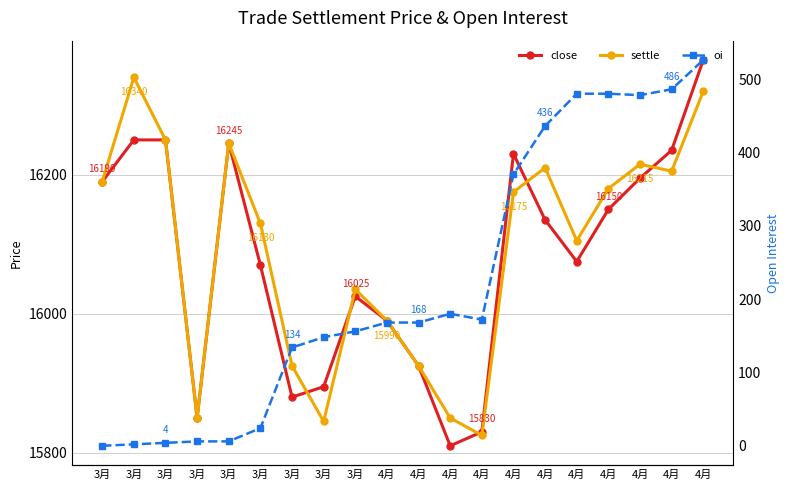

Reading left to right, extract all data points from this chart.

close: 16190	16250	16250	15850	16245	16070	15880	15895	16025	15990	15925	15810	15830	16230	16135	16075	16150	16195	16235	16365
settle: 16190	16340	16250	15850	16245	16130	15925	15845	16035	15990	15925	15850	15825	16175	16210	16105	16180	16215	16205	16320
oi: 0	2	4	6	6	24	134	148	156	168	168	180	172	370	436	480	480	478	486	526